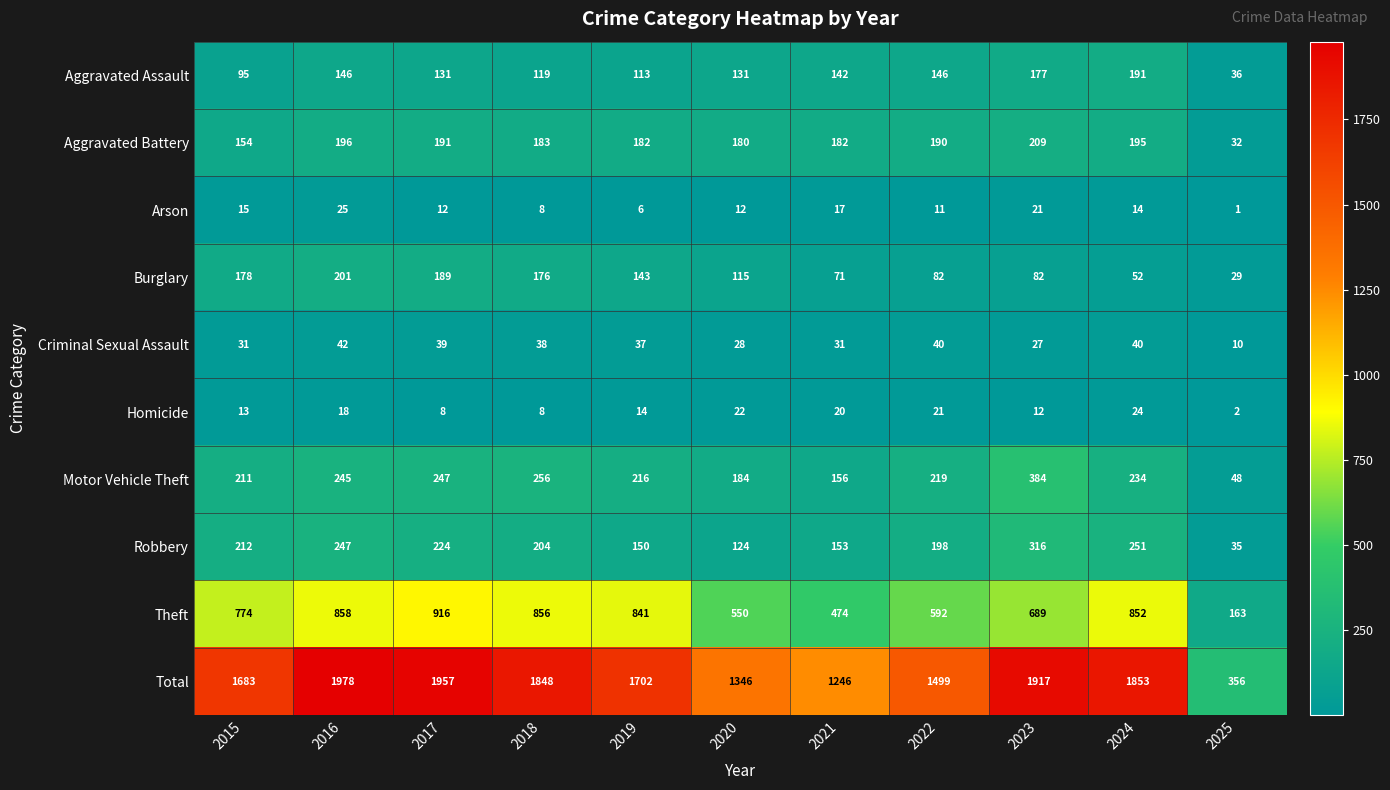

Which series changed the most between 2016 and 2020?

Total